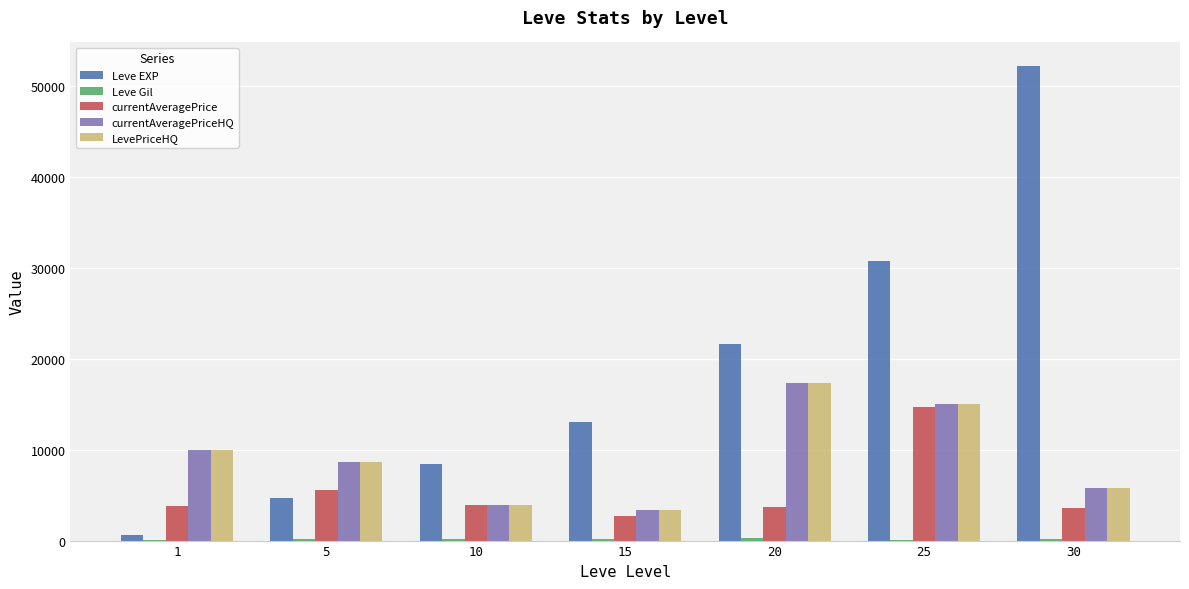

What is the difference between the Leve EXP values at 30 and 1?

51590